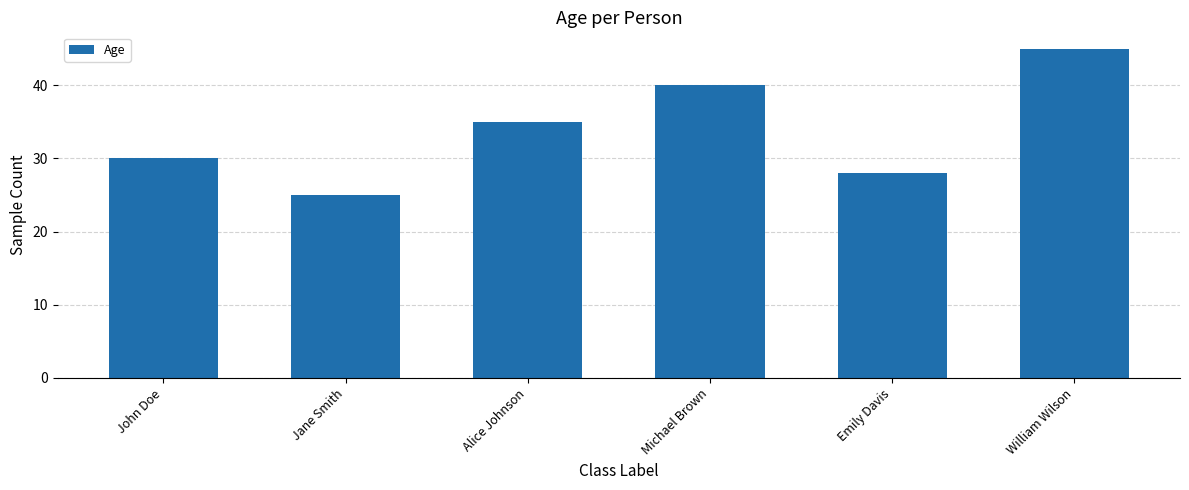

Approximately how many times larger is the value at Michael Brown compared to Alice Johnson?

1.1